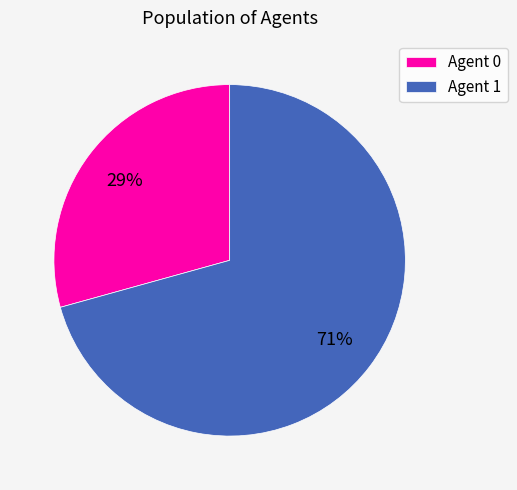

To the nearest percent, what is the average slice percentage?

50%